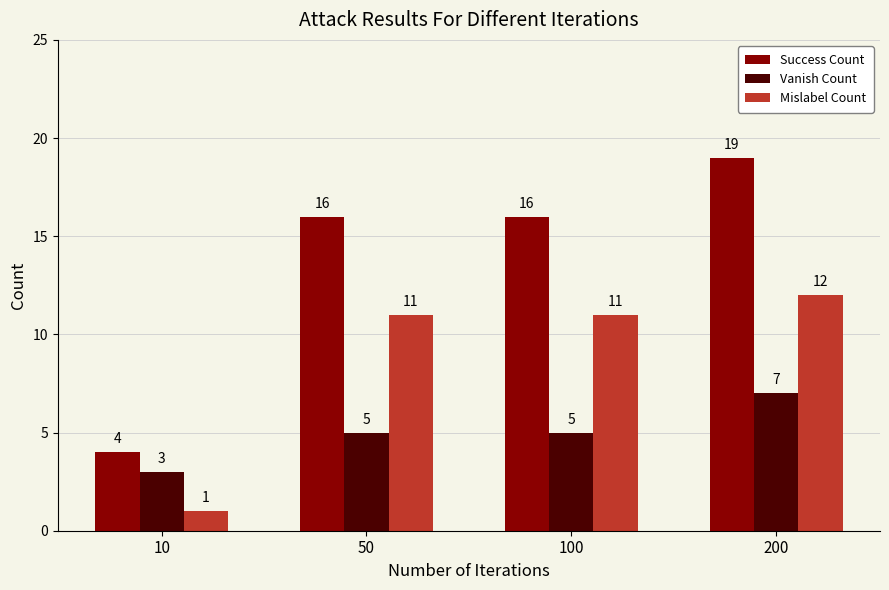

Are the bars horizontal?

No